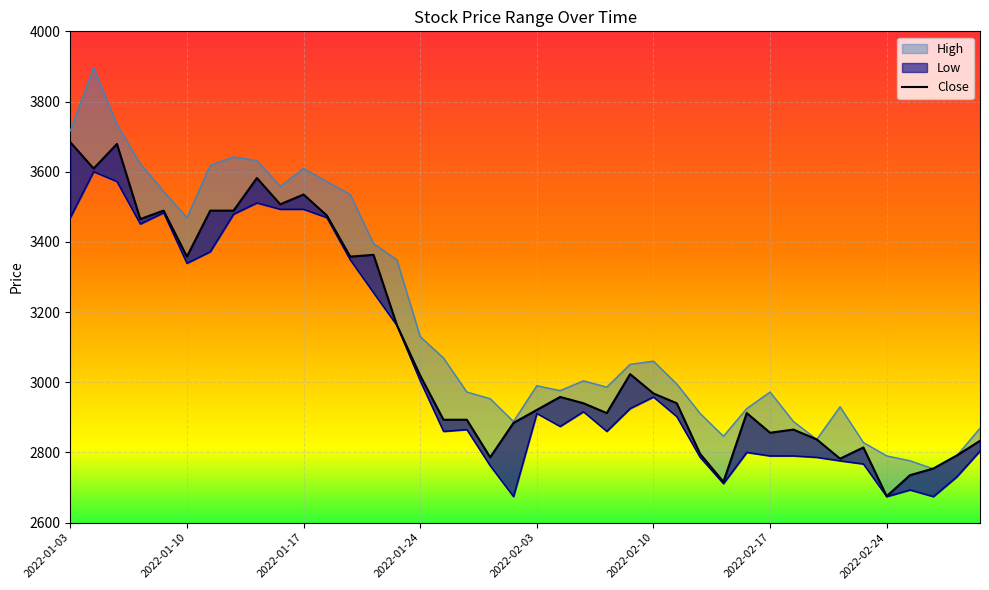

What is the change in value from 14 to 15?

-144